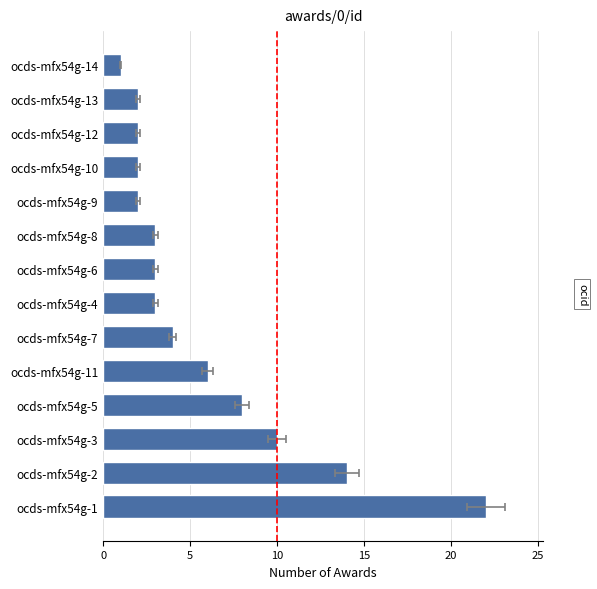

Reading left to right, what are all the values shown in this chart?

22	14	10	8	6	4	3	3	3	2	2	2	2	1